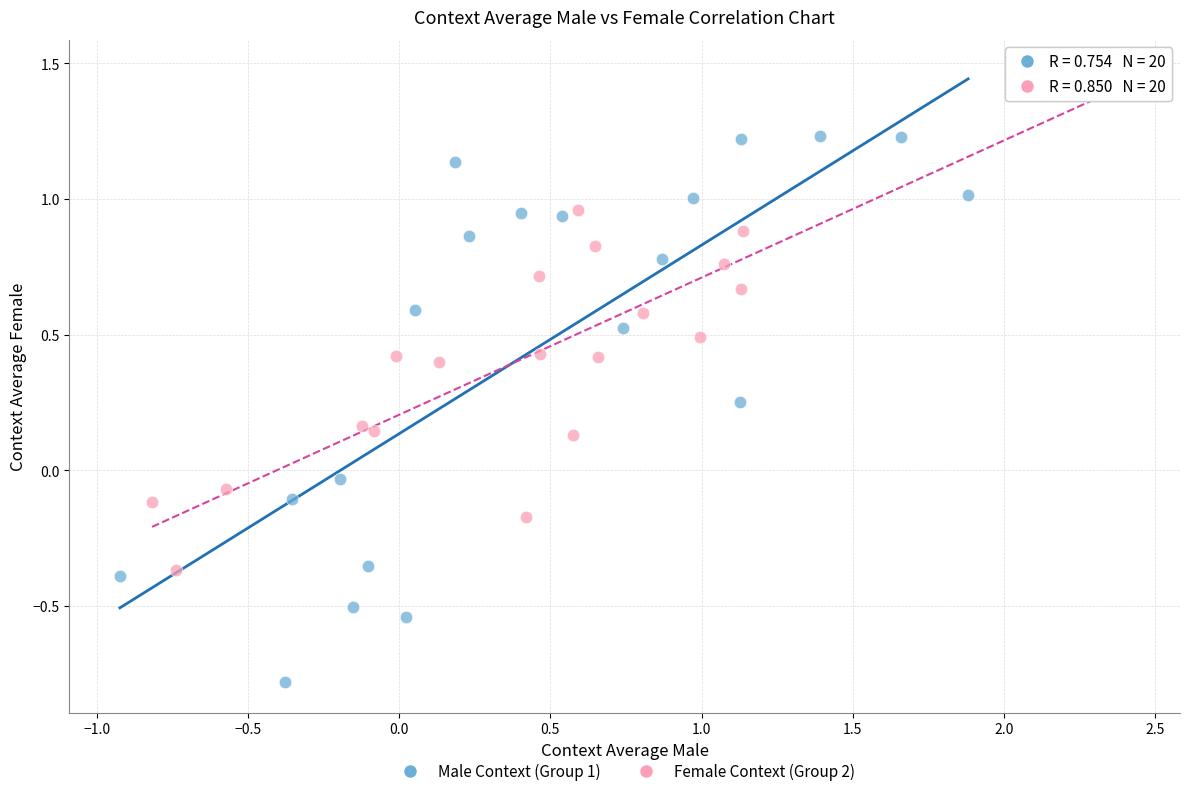

Which series reaches the minimum Y coordinate?

Male Context (Group 1)